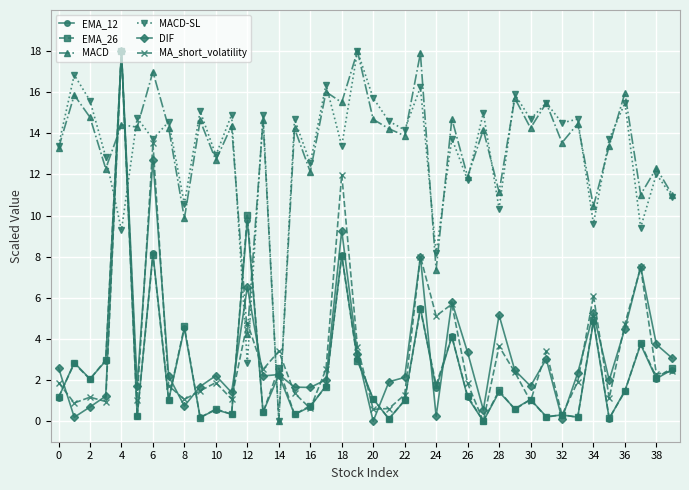

At how many categories does at least one series exceed 9?

38